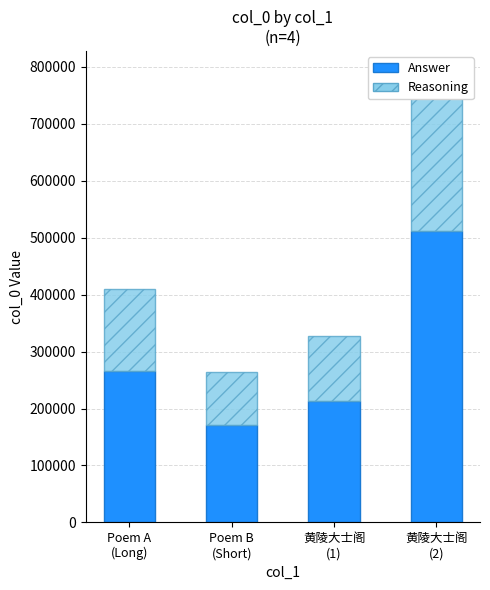

Between Poem A
(Long) and 黄陵大士阁
(1), which series saw the biggest shift?

Answer